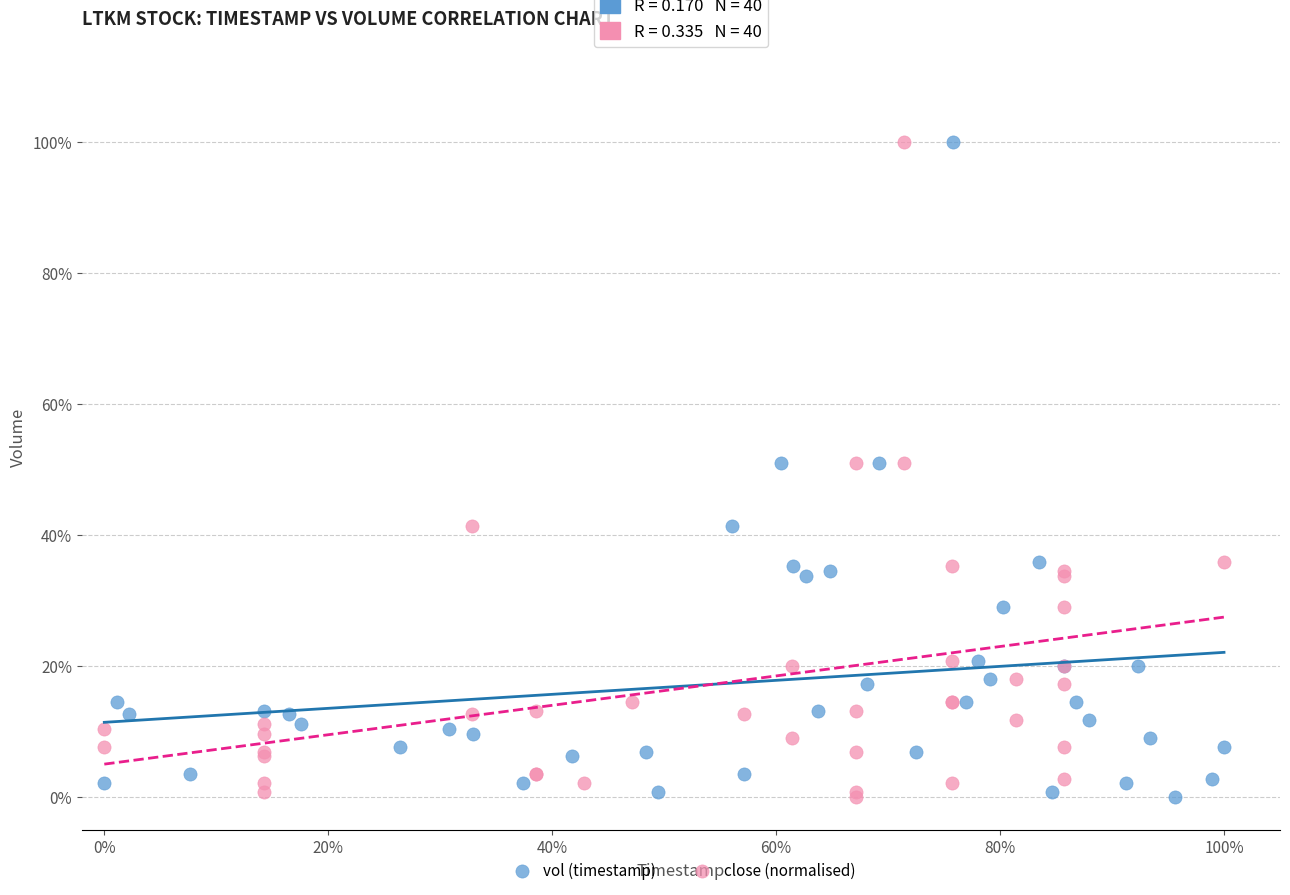

What are all the series names shown in the legend?

vol (timestamp), close (normalised)